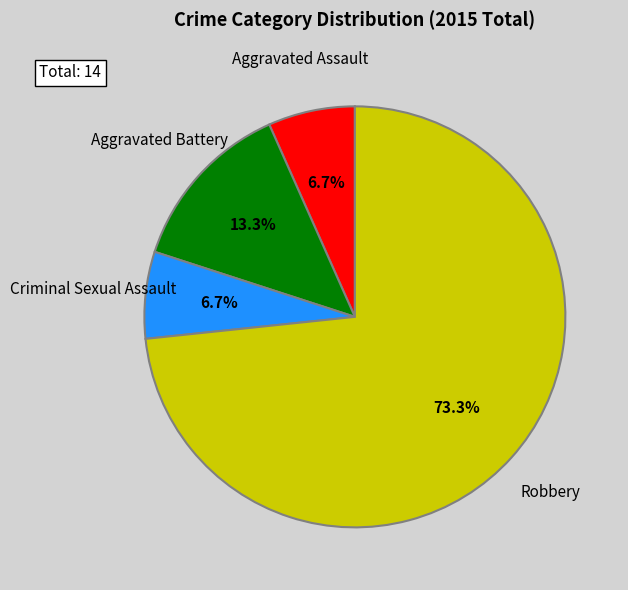

Is there any slice that represents more than half of the pie?

Yes